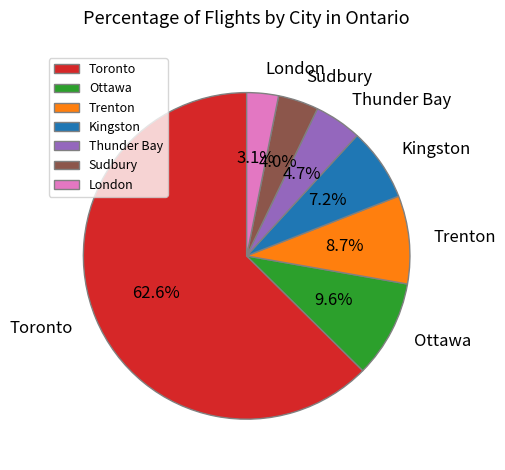

What is the majority slice?

Toronto